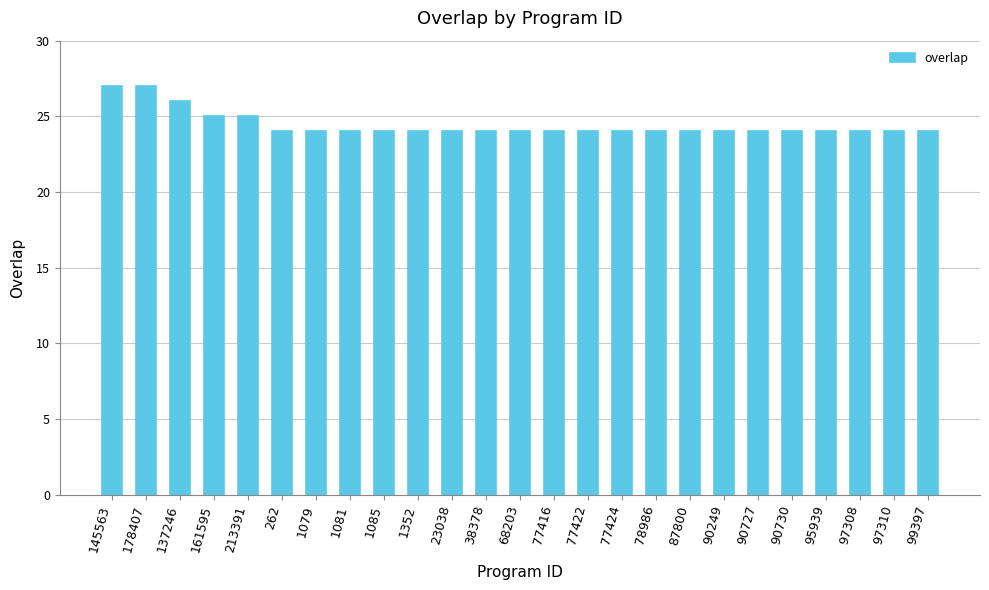

What is the value of the 16th bar from the left?

24